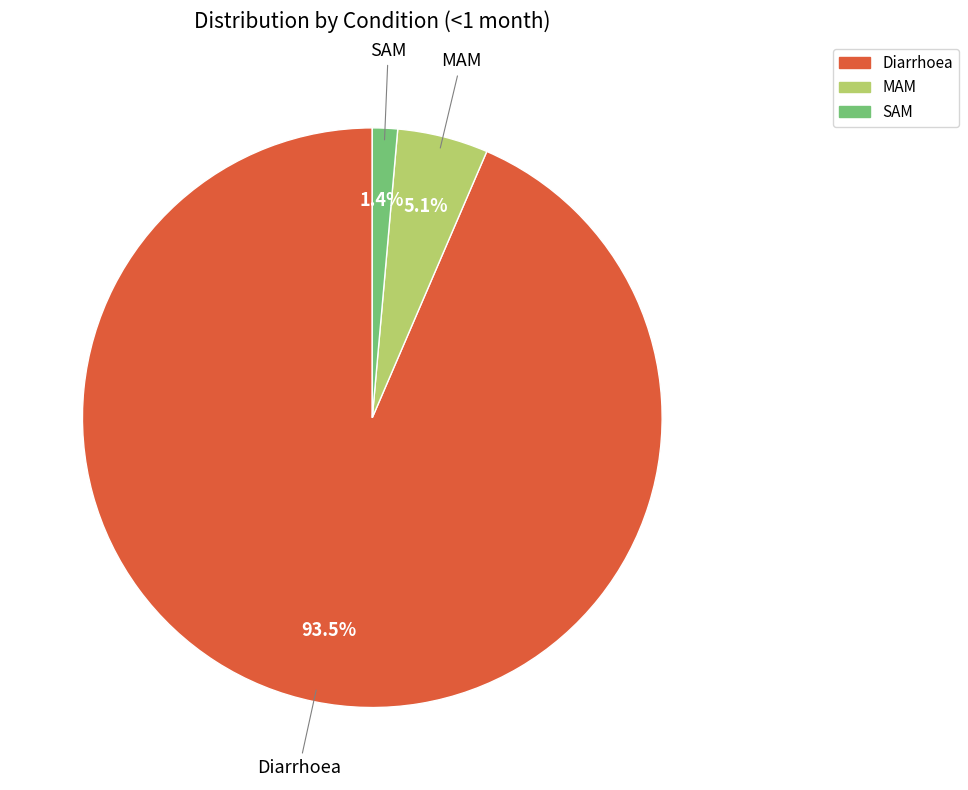

Which has a higher value, Diarrhoea or MAM?

Diarrhoea